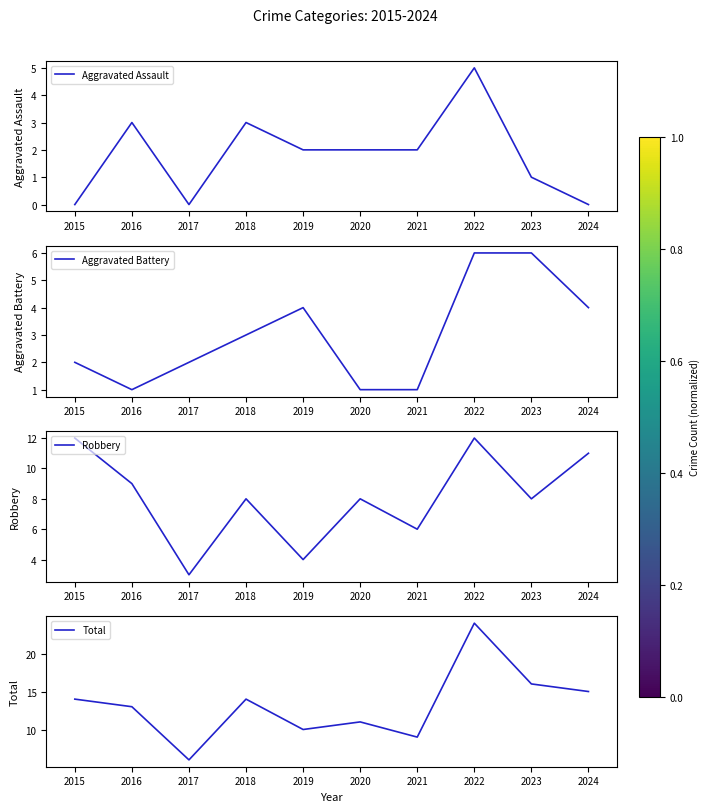

Which series changed the most between 2017 and 2023?

Total